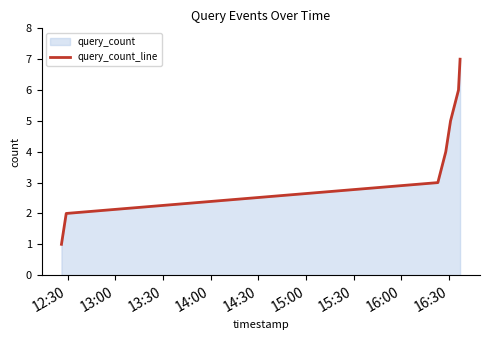

How many values exceed 4?

3